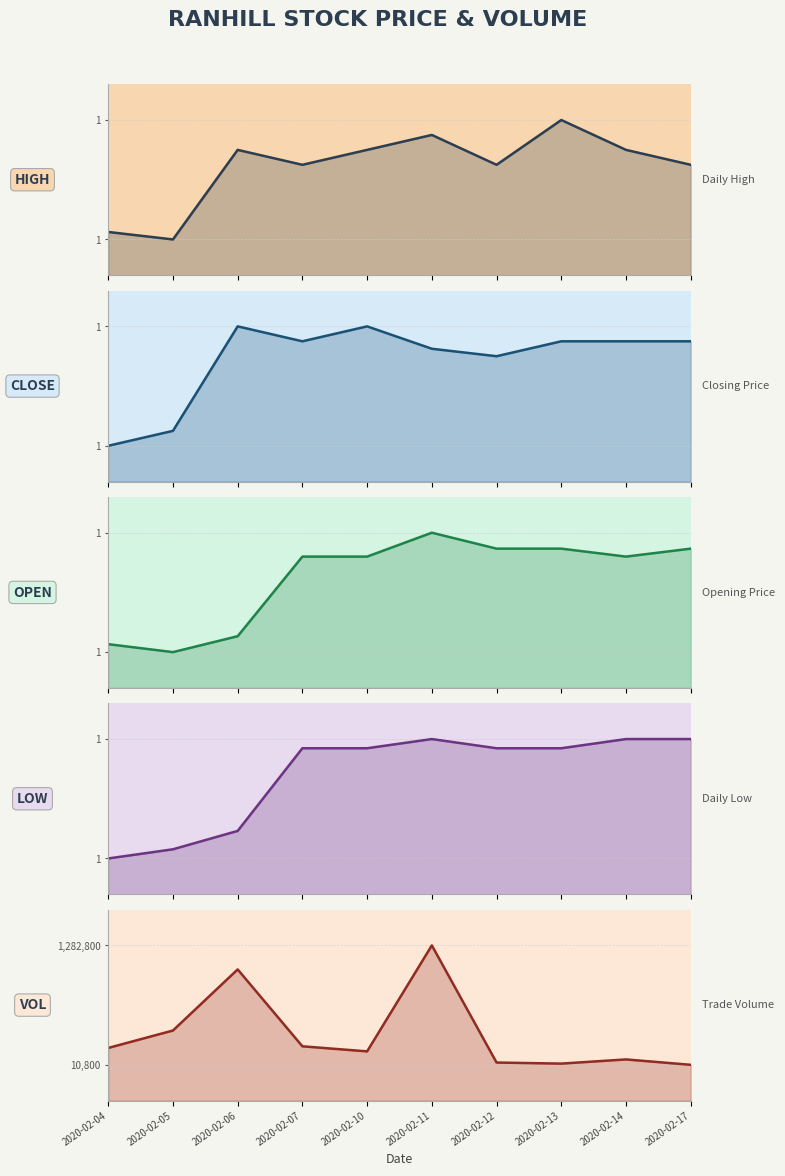

At 2020-02-17, list the series in order from smallest to largest.

LOW, HIGH, CLOSE, OPEN, VOL